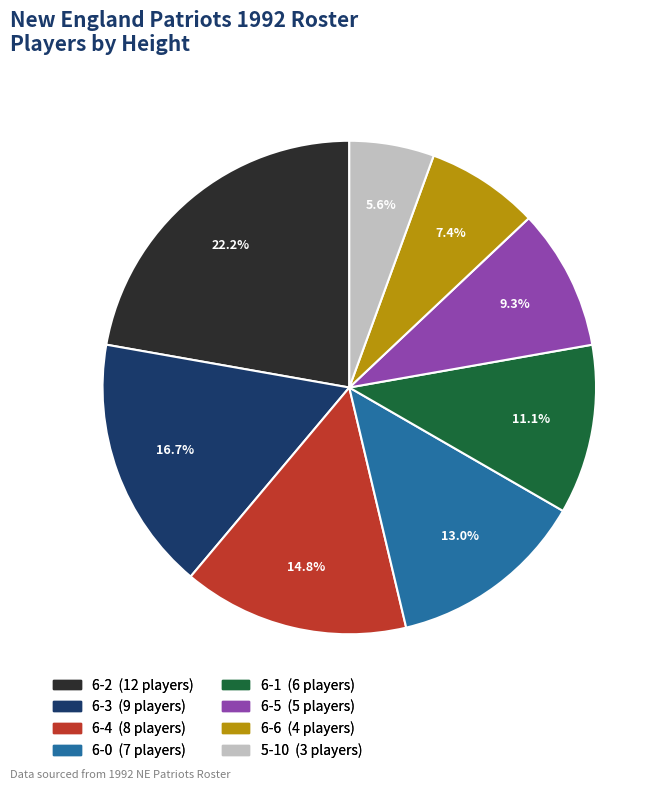

Is there any slice that represents more than half of the pie?

No